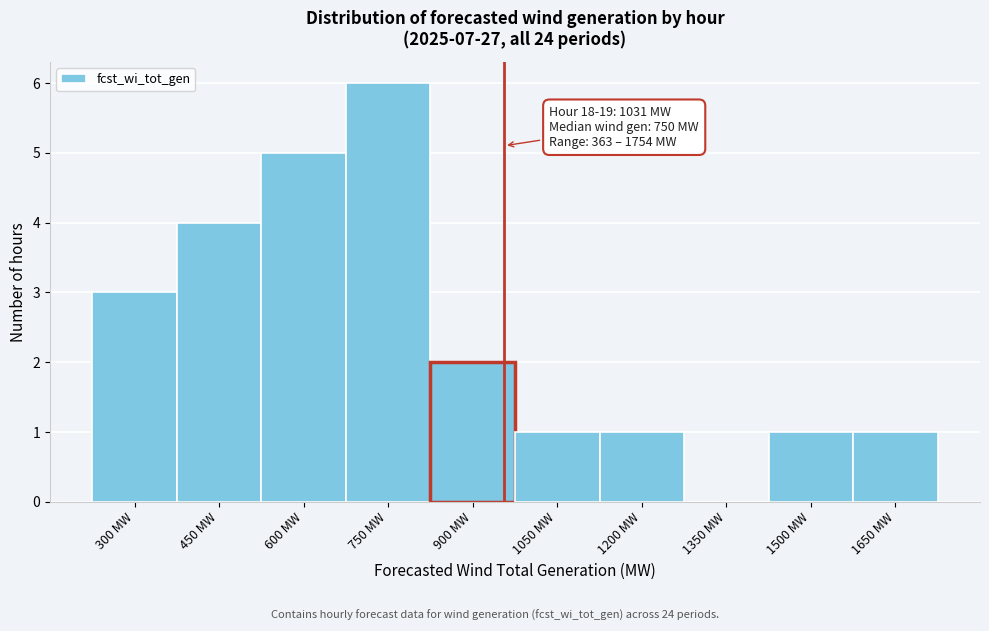

Reading left to right, list all the values displayed in this chart.

300 MW=3	450 MW=4	600 MW=5	750 MW=6	900 MW=2	1050 MW=1	1200 MW=1	1350 MW=0	1500 MW=1	1650 MW=1